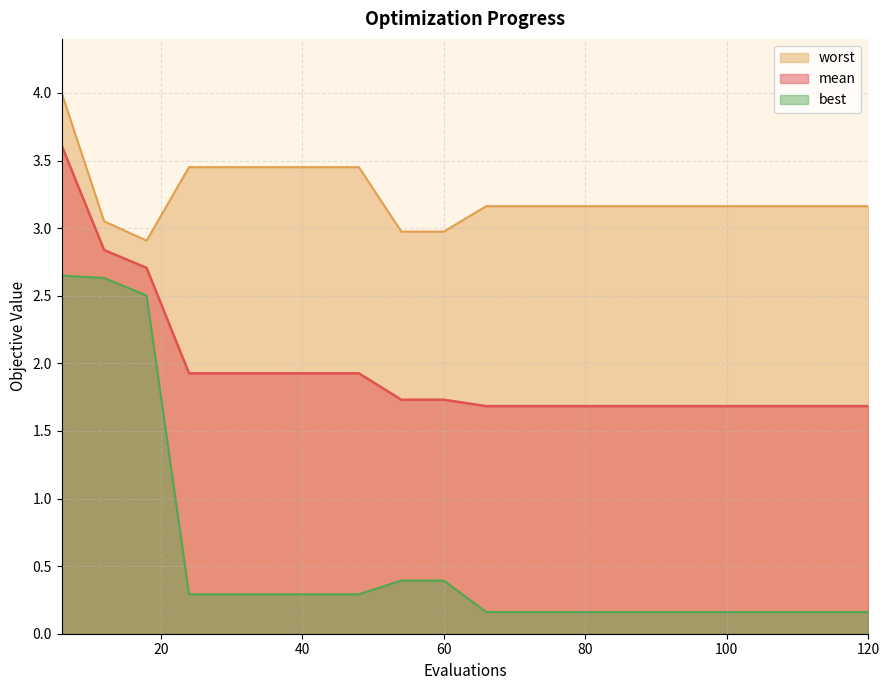

How many categories are shown in the chart?

20